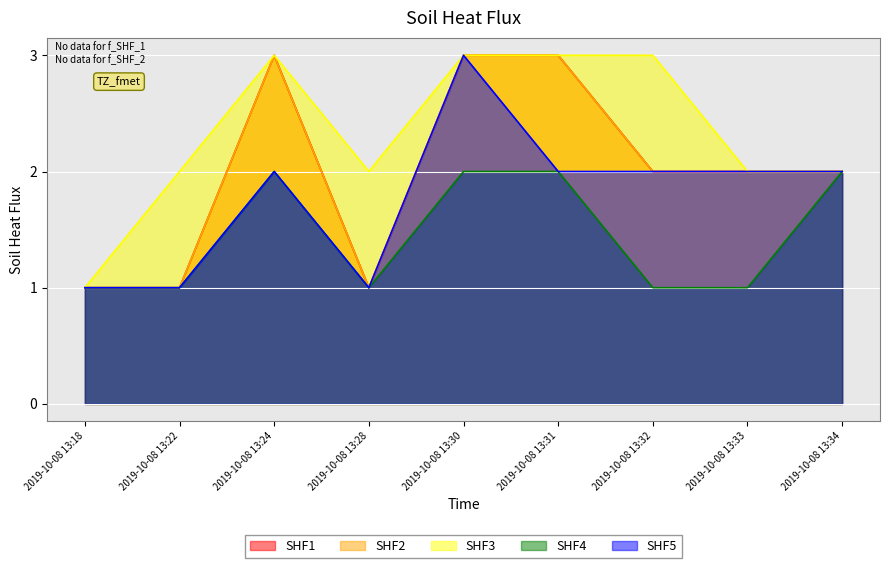

At how many categories does at least one series exceed 1?

8